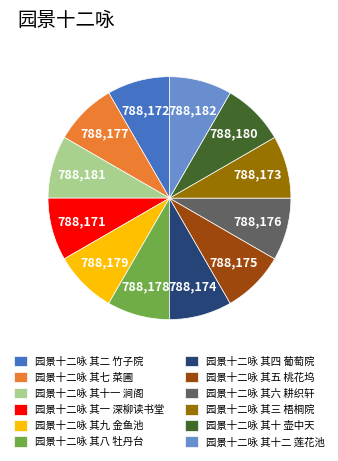

Is there any slice that represents more than half of the pie?

No